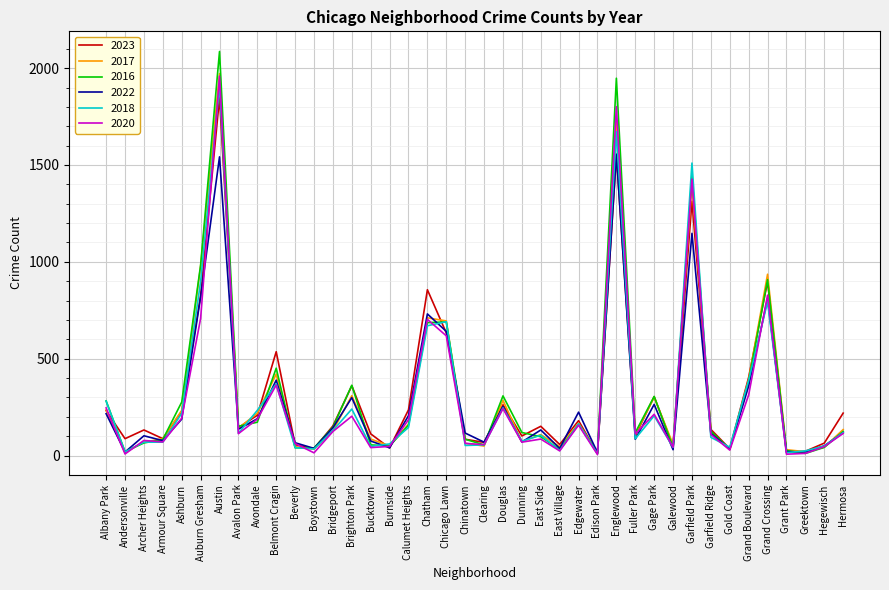

At which category is the sum across all series the highest?

Austin